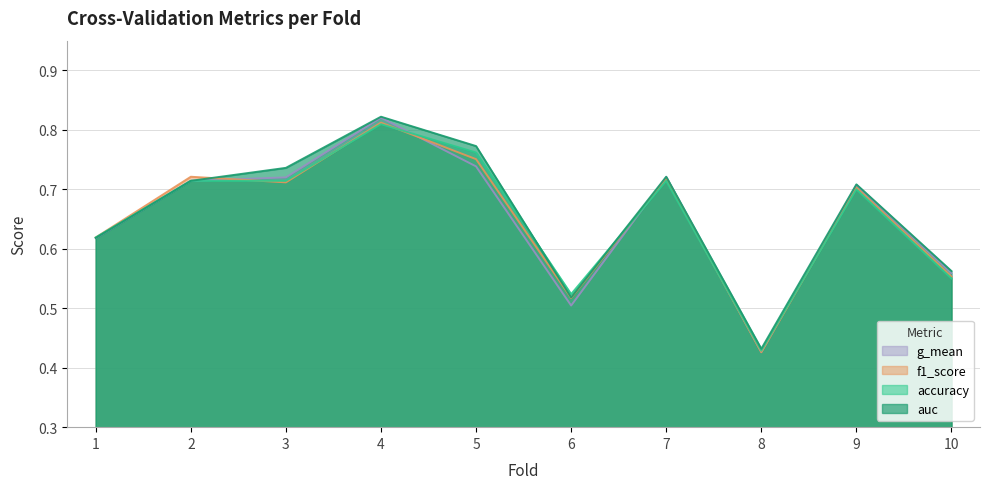

Does the chart display data point markers on the line(s)?

No